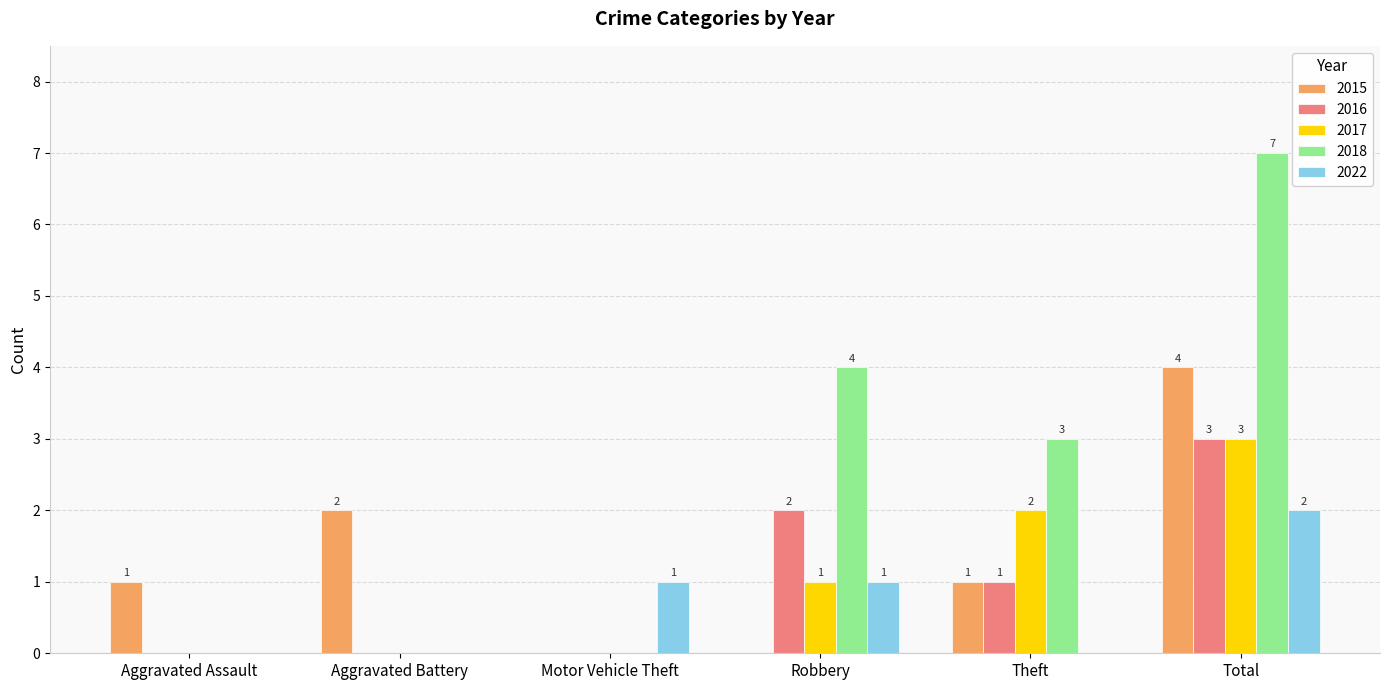

How many positive values does the 2016 series have?

3